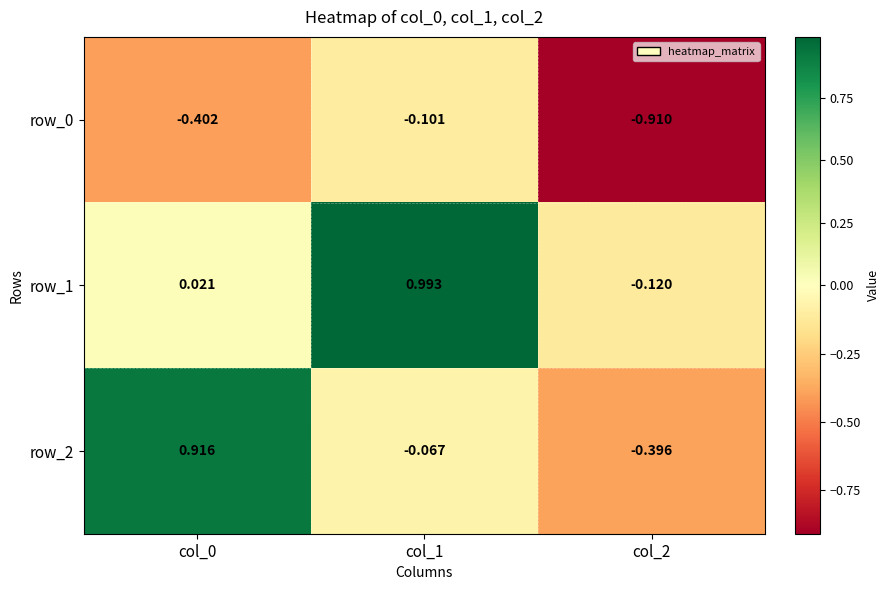

Is the value of row_1 at col_1 greater than the value of row_2 at col_2?

Yes